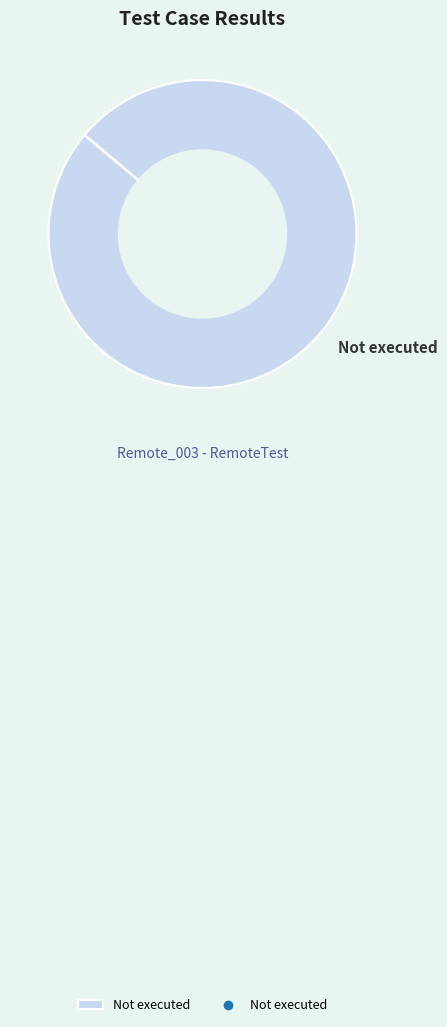

Is there any slice that represents more than half of the pie?

Yes